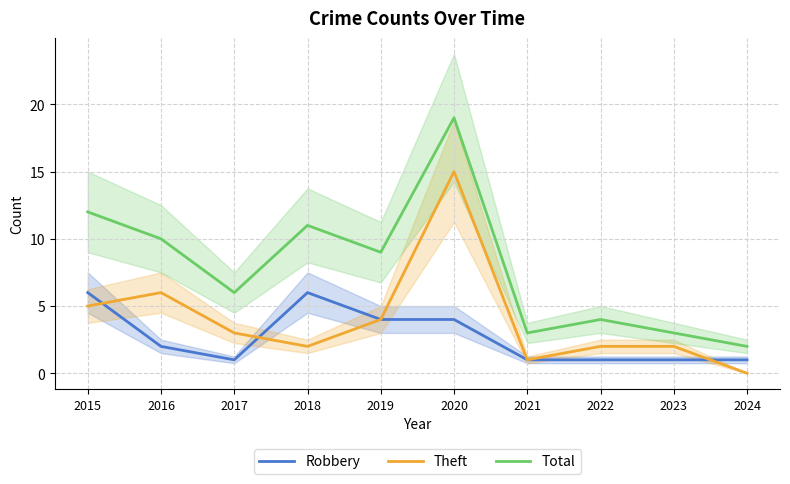

Which series has the widest spread of values?

Total